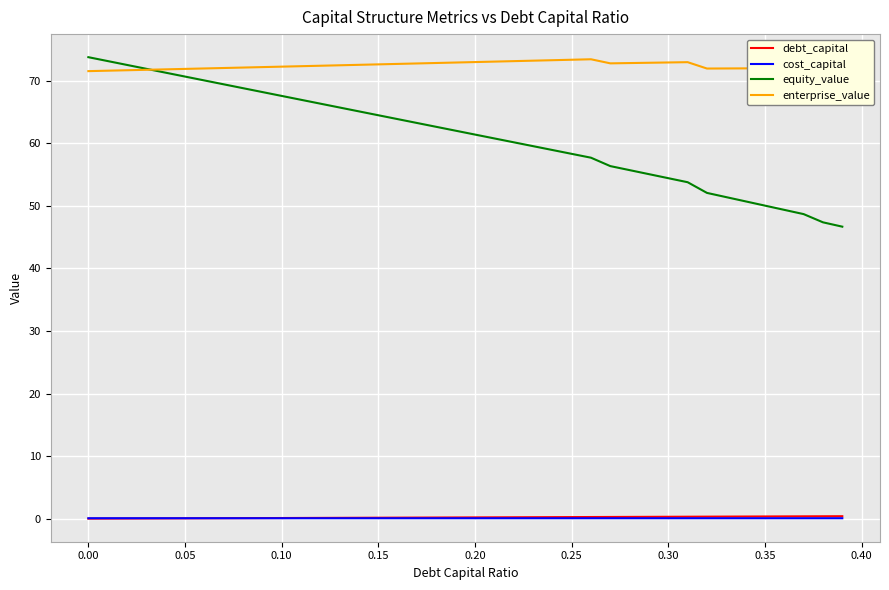

What are all the series names shown in the legend?

debt_capital, cost_capital, equity_value, enterprise_value